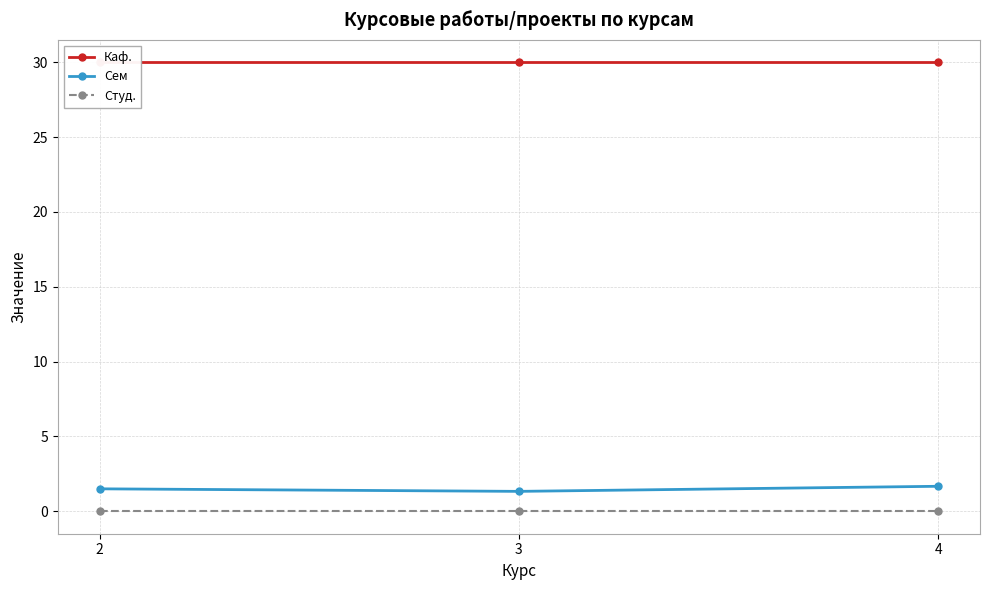

What value does the Сем series have at 4?

1.7